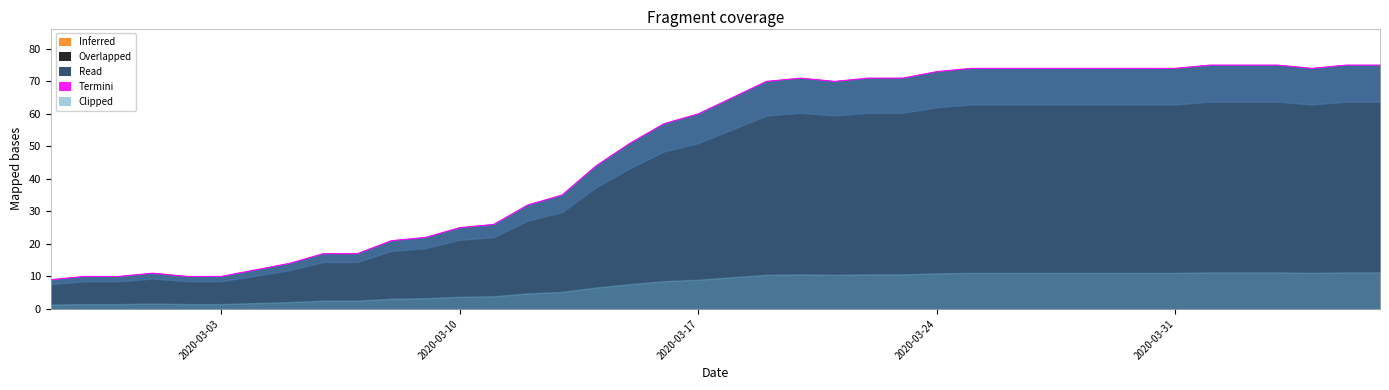

What is the sum of the values at 2020-03-04 and 2020-03-20?

83